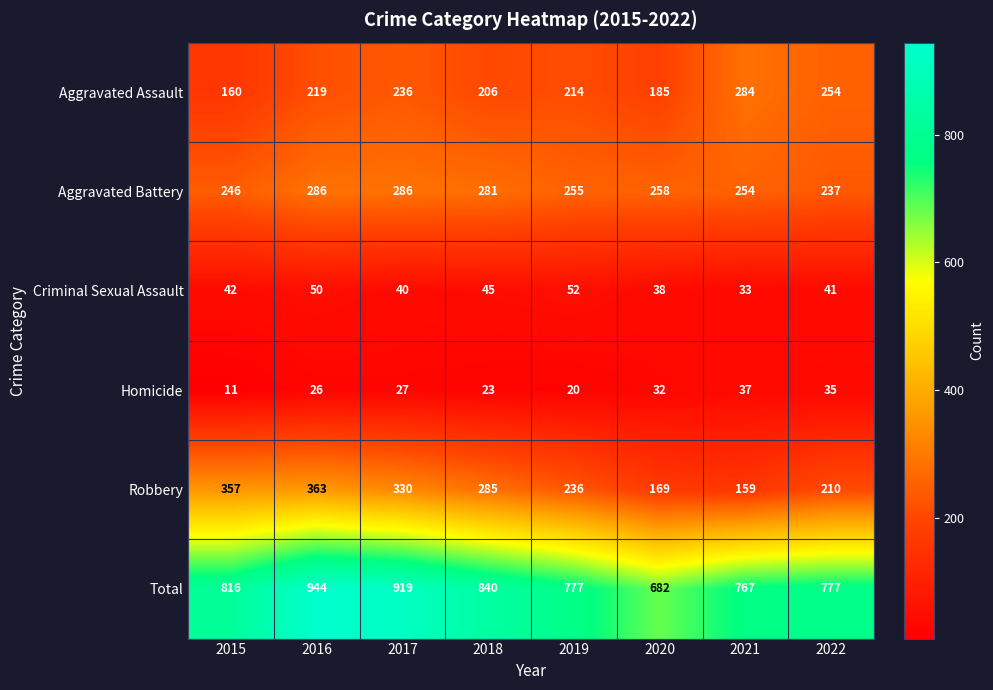

At 2019, list the series in order from largest to smallest.

Total, Aggravated Battery, Robbery, Aggravated Assault, Criminal Sexual Assault, Homicide